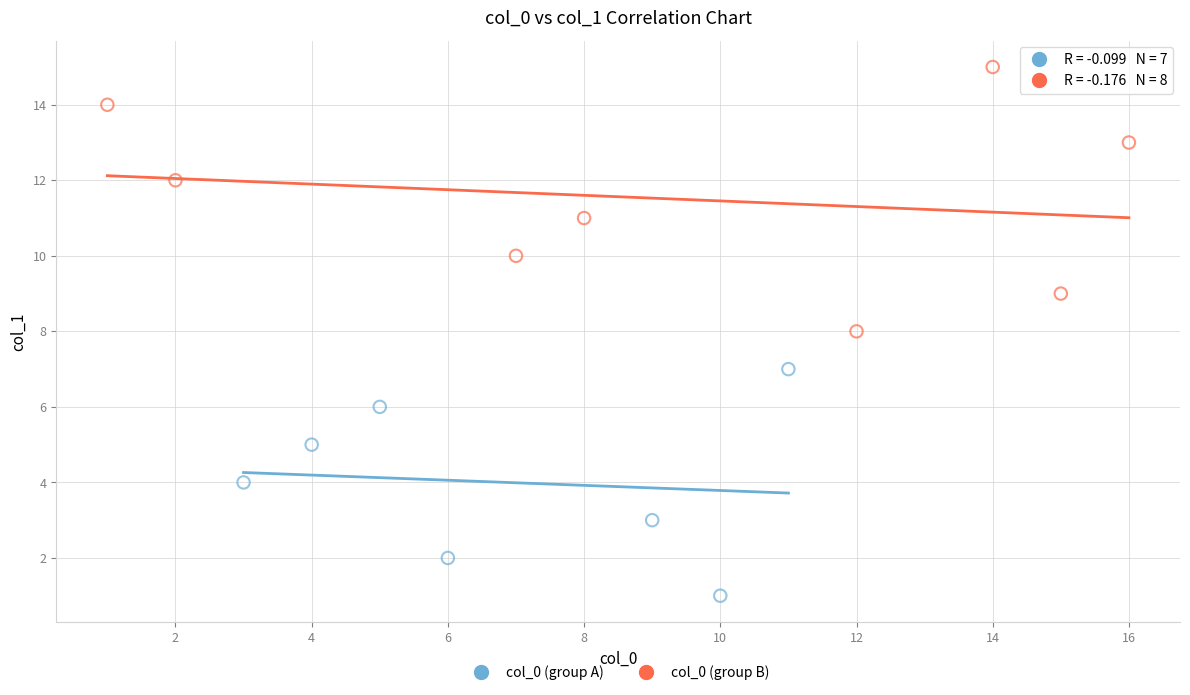

Which series contains the highest Y value?

col_0 (group B)